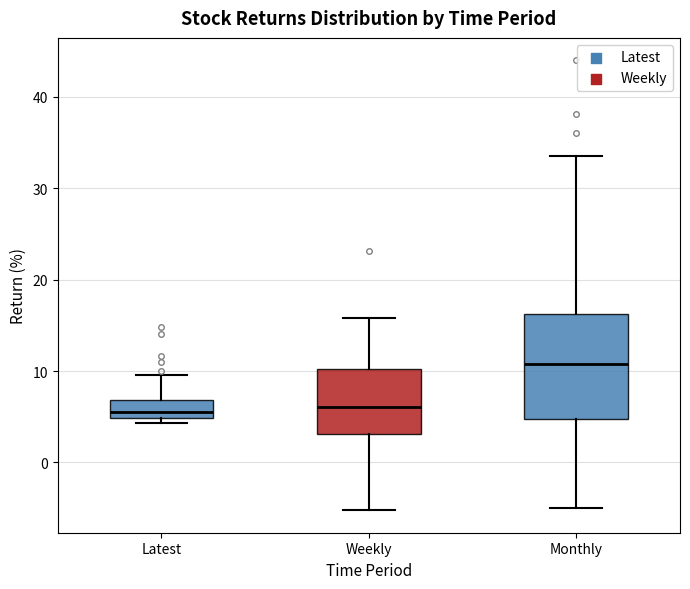

Reading left to right, transcribe this box plot: for each box, give where its median line is, the range the box spans, and where its two whiskers end, as read against the y-axis. The values are not printed on the chart, so give them approximately, as read against the axis.

Latest: median 5 (just above the box's lower edge), box 5 to 7, whiskers 4 to 10
Weekly: median 6, box 3 to 10, whiskers -5 to 16
Monthly: median 11, box 5 to 16, whiskers -5 to 34